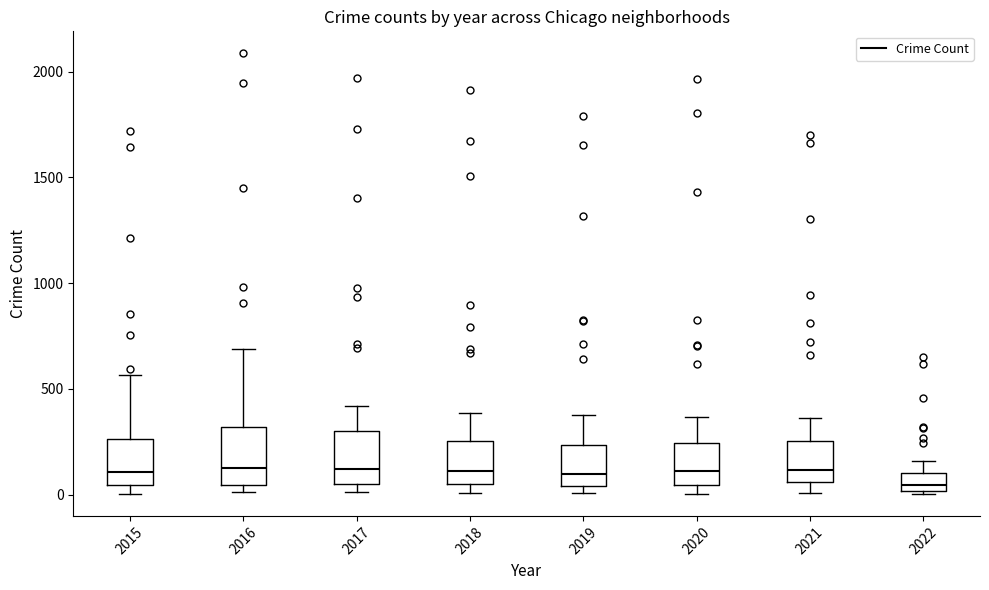

Which box's median line is the lowest?

2022